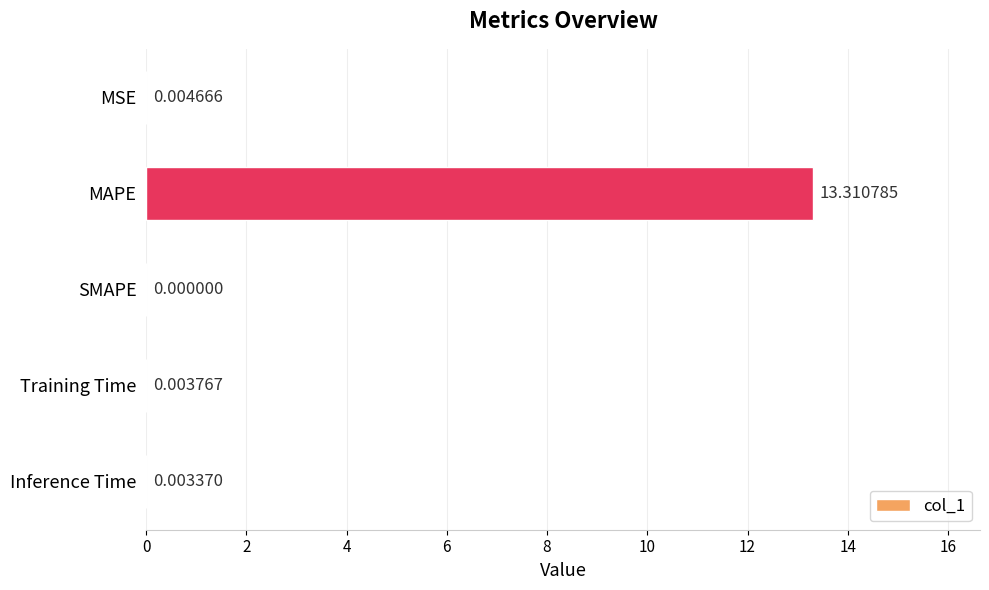

What is the sum of the values at MSE and MAPE?

13.3